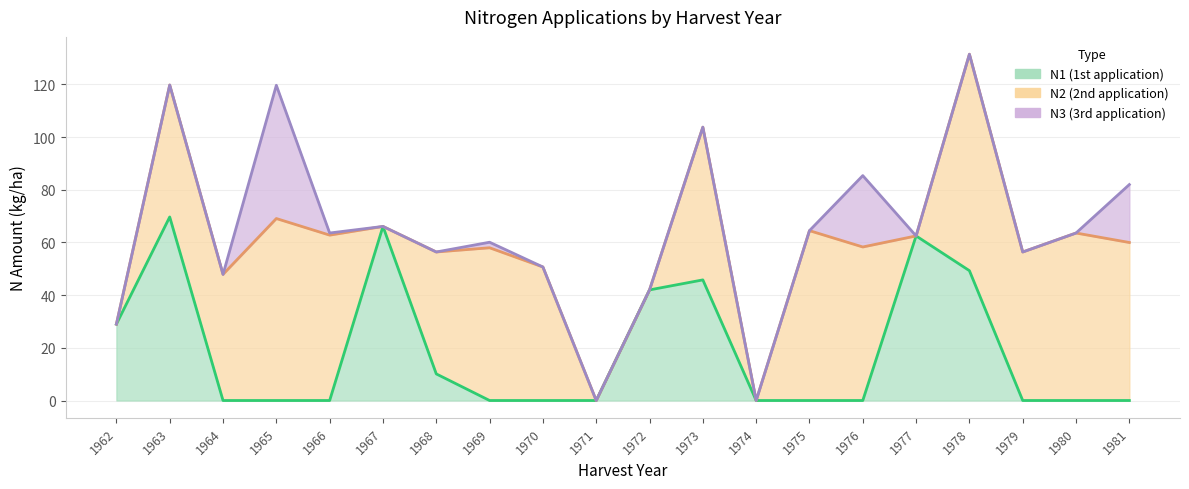

In N1, how many points are higher than both neighbors (excluding endpoints)?

4